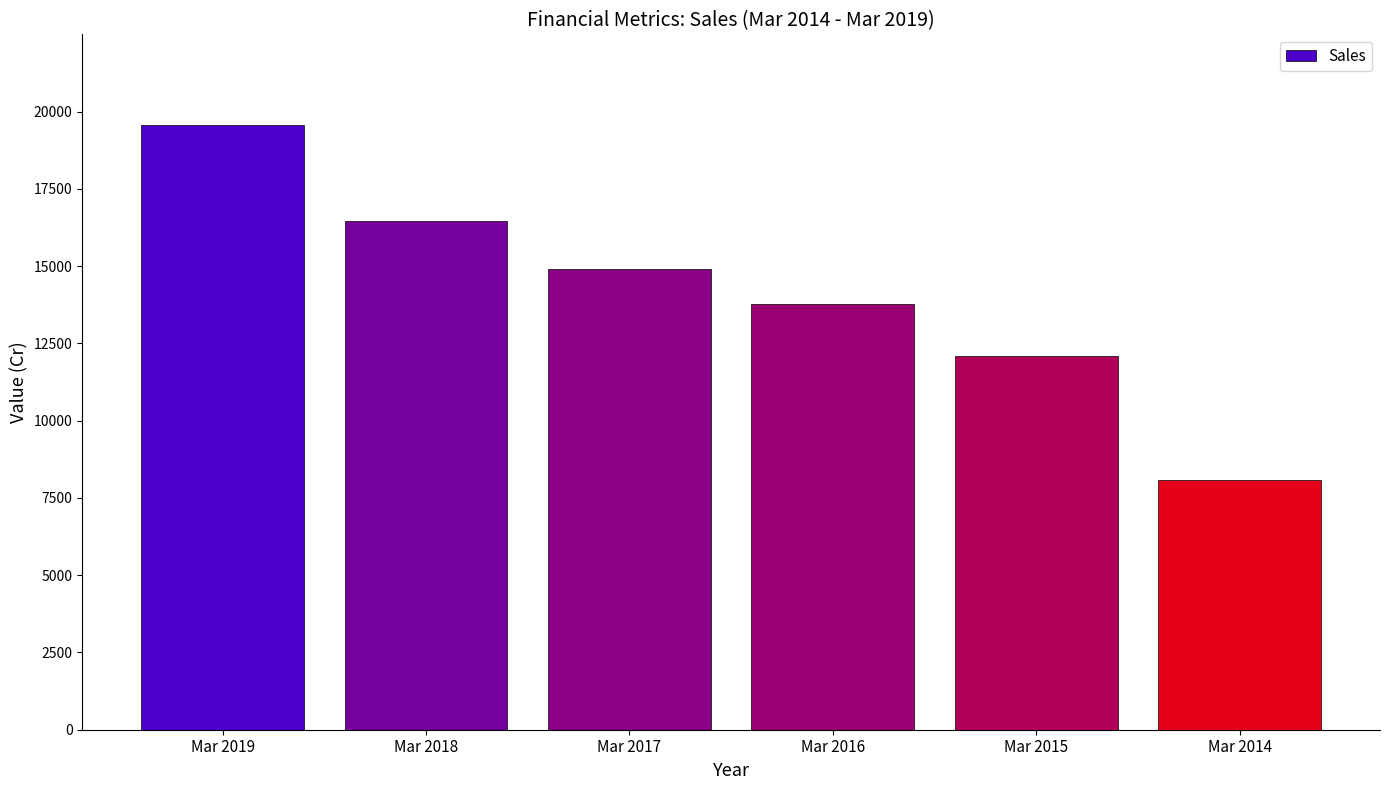

List the labels in order of value, largest first.

Mar 2019, Mar 2018, Mar 2017, Mar 2016, Mar 2015, Mar 2014